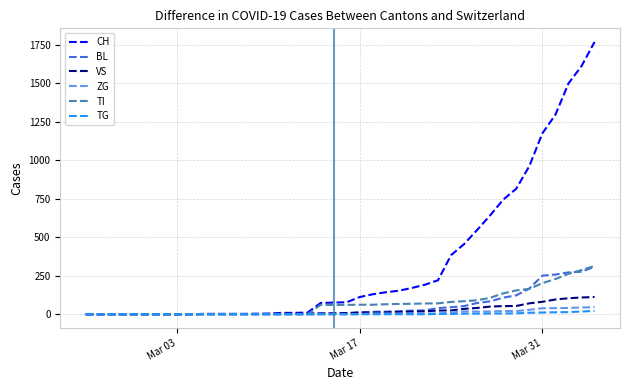

What is the maximum value shown in the chart?

1770